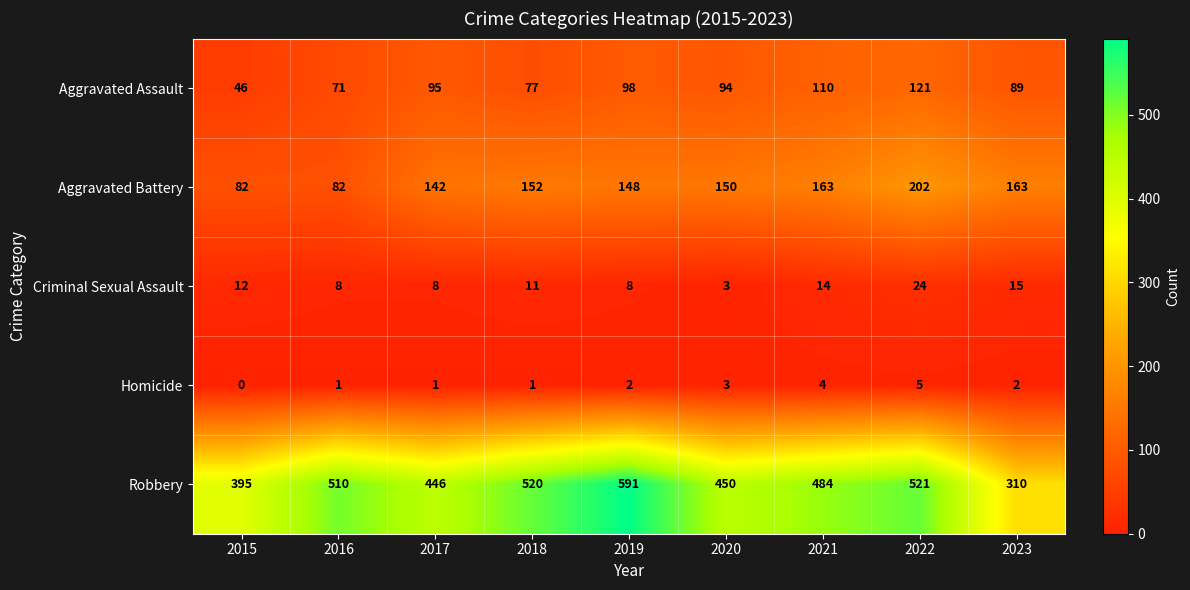

What is the difference between the maximum and second lowest values in the Homicide series?

4